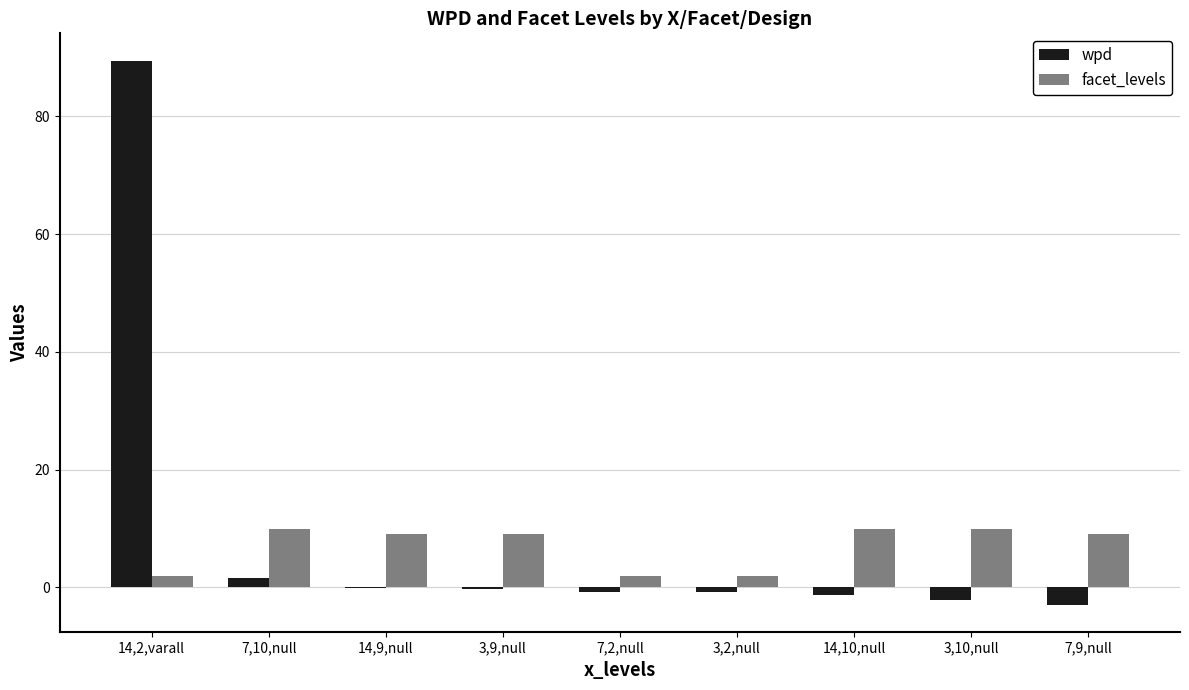

How many distinct data groups are displayed?

2